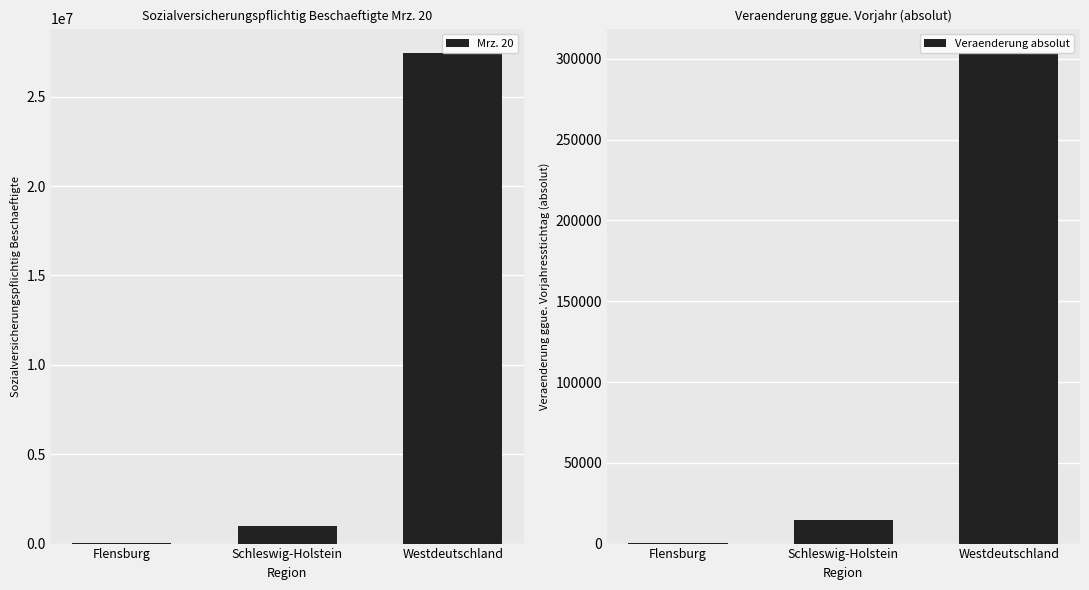

What is the spread (max minus min) of values at Westdeutschland?

27137976